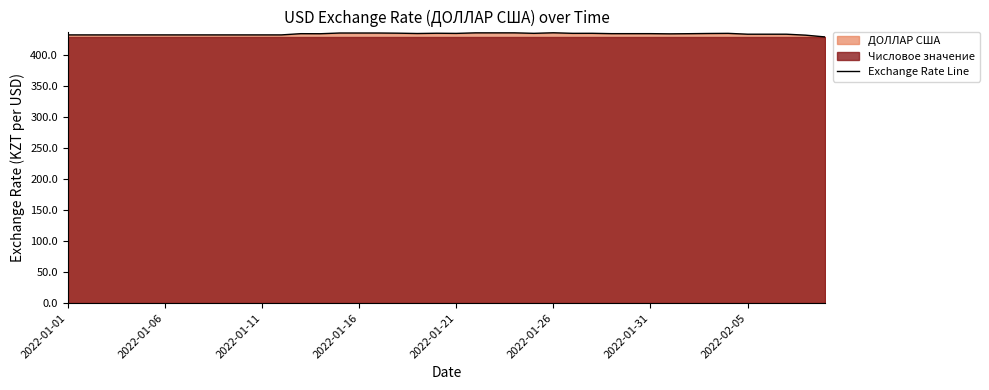

The Exchange Rate Line series shows 182.7 at 2022-01-21. True or false?

False